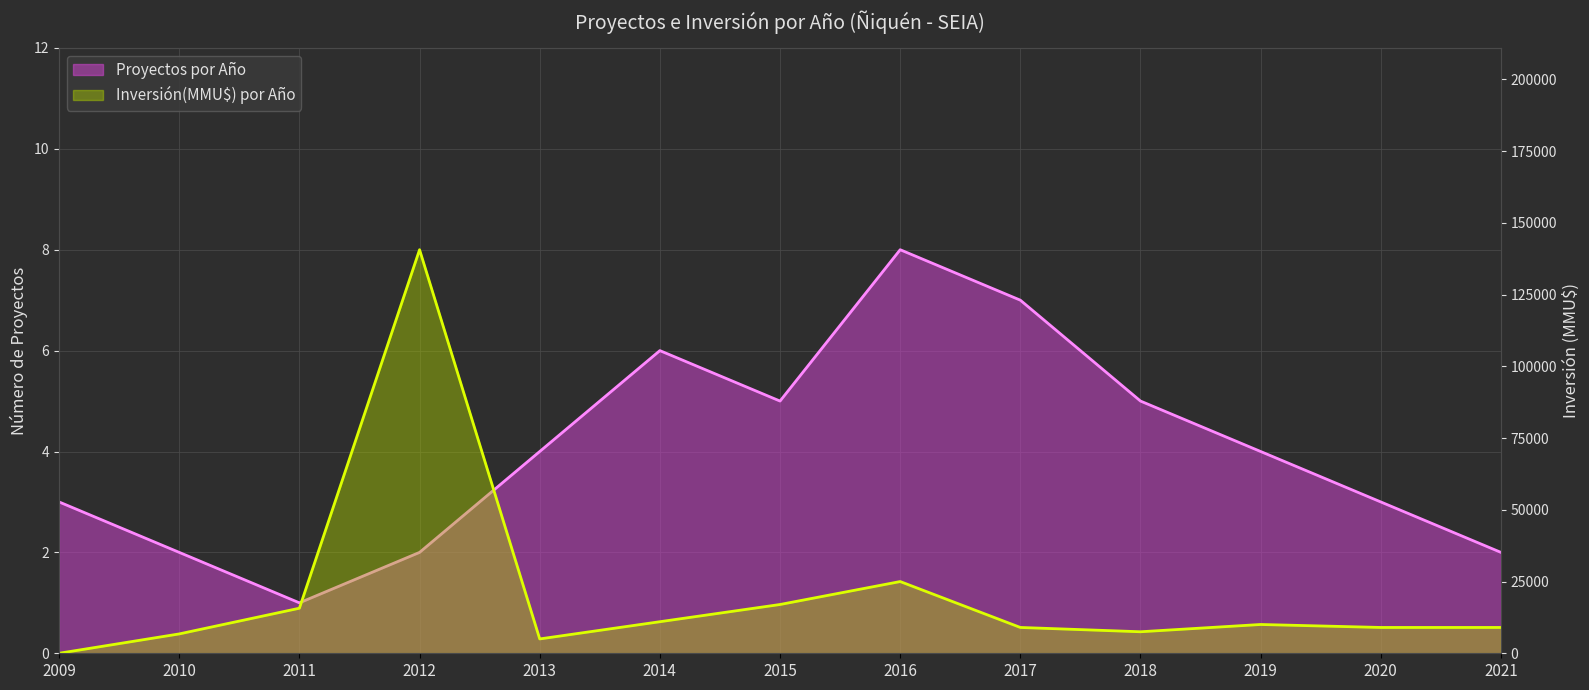

Reading right to left, transcribe all the data shown in this chart.

Proyectos por Año: 2021=2	2020=3	2019=4	2018=5	2017=7	2016=8	2015=5	2014=6	2013=4	2012=2	2011=1	2010=2	2009=3
Inversión(MMU$) por Año: 2021=9000	2020=9000	2019=10035	2018=7500	2017=9000	2016=25000	2015=17000	2014=11000	2013=5000	2012=140650	2011=15706	2010=6750	2009=0